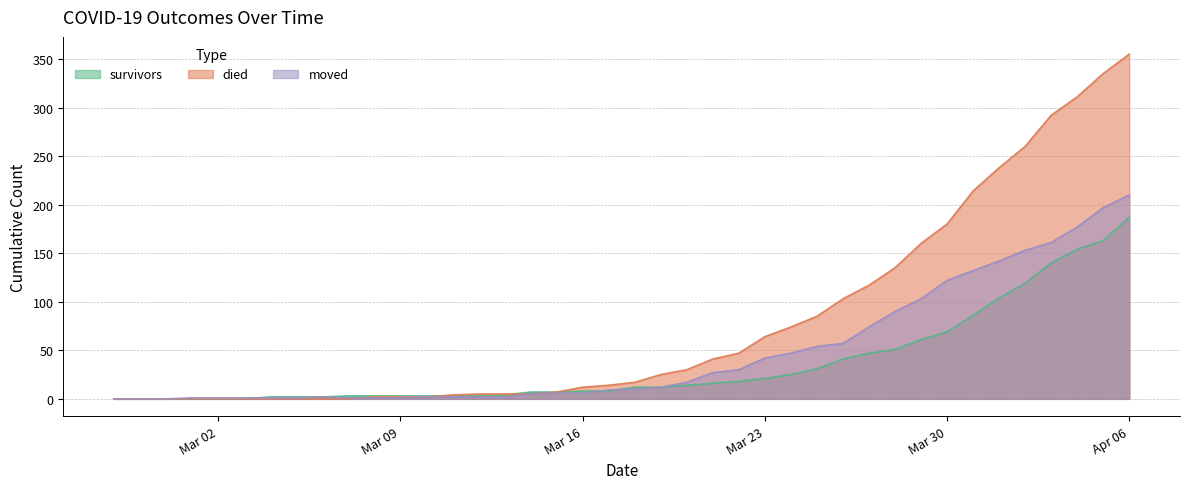

True or false: died has a value of 483 at 2020-04-05.

False